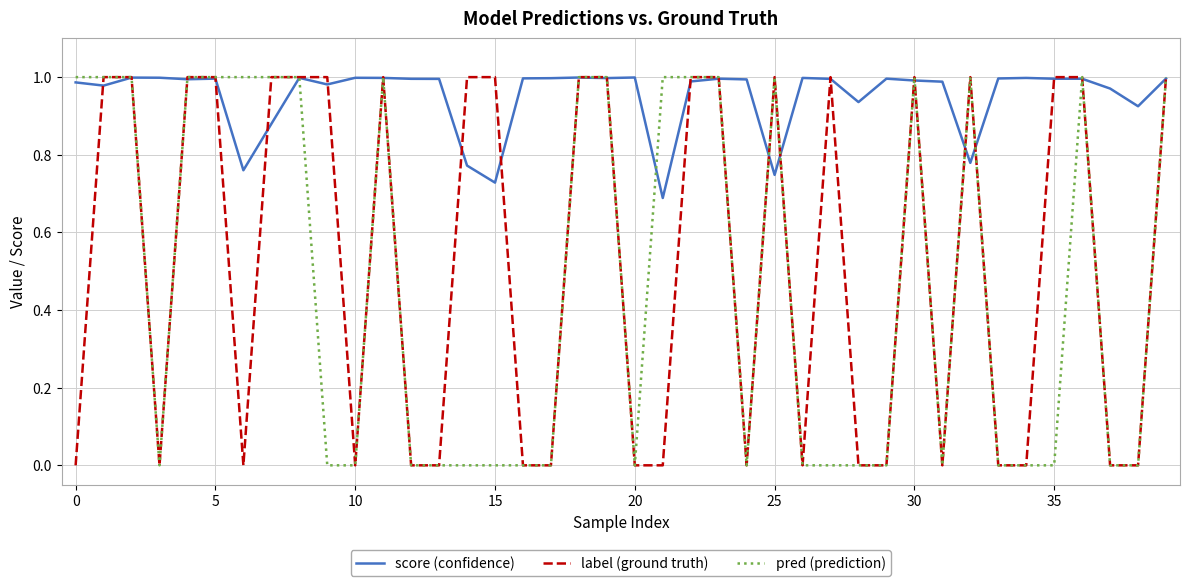

Which series has the largest total across all categories?

score (confidence)